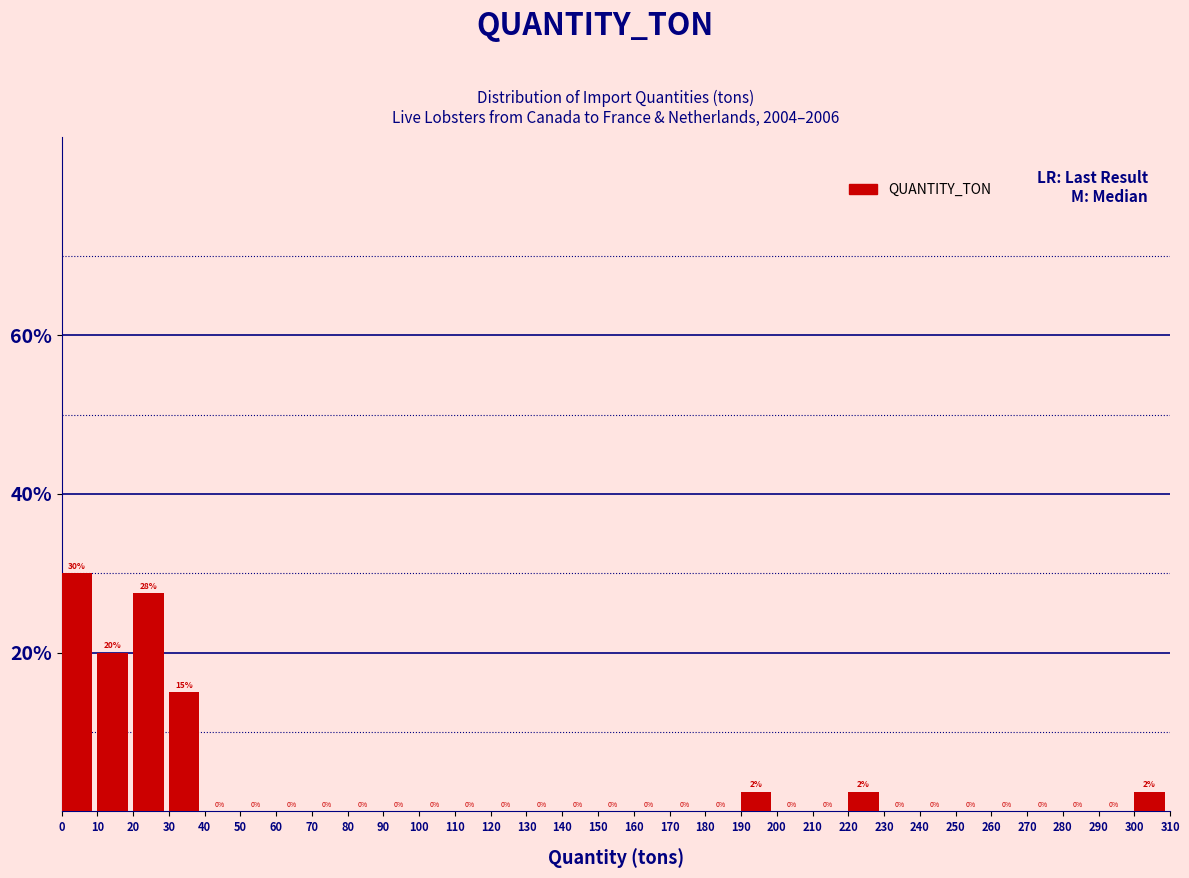

Which range on the x-axis has the tallest bar?

0 to 10